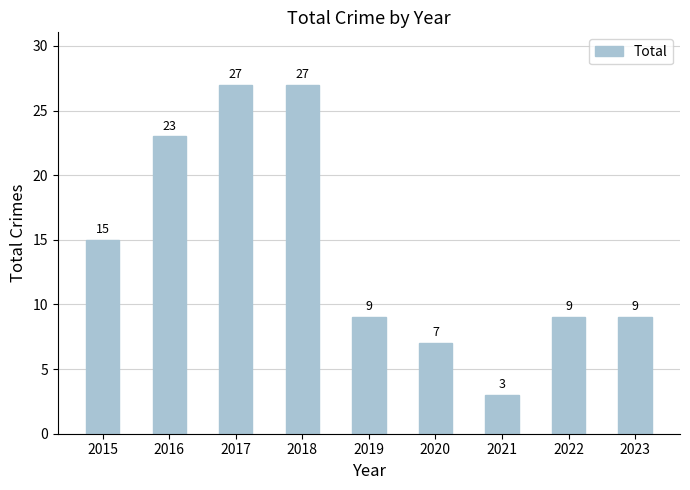

Is it true that the value at 2018 is 27?

True